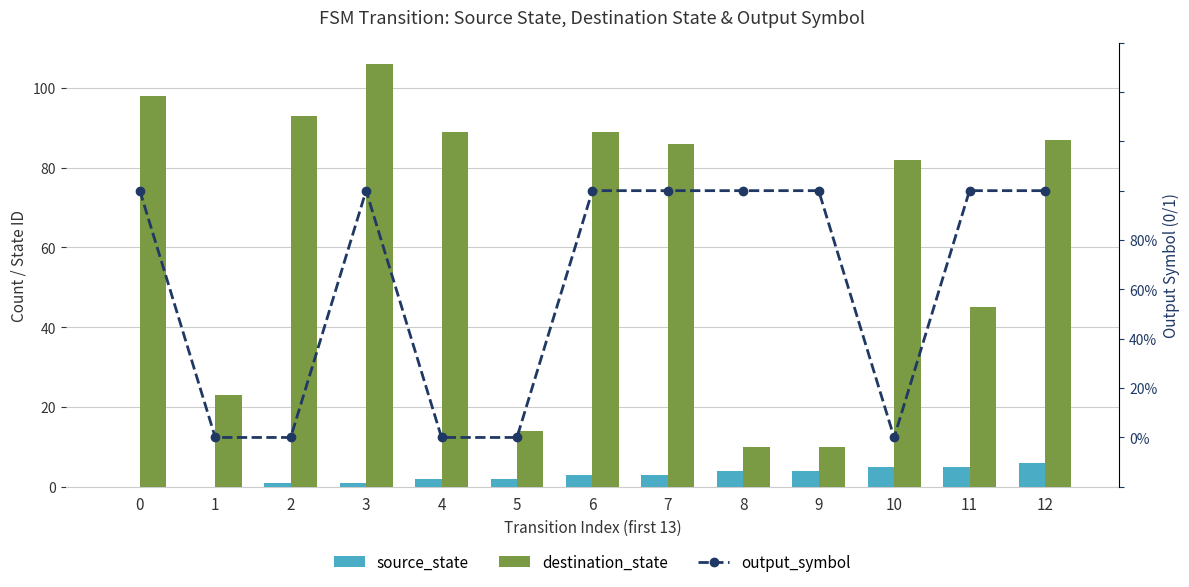

Which series has the largest total across all categories?

destination_state